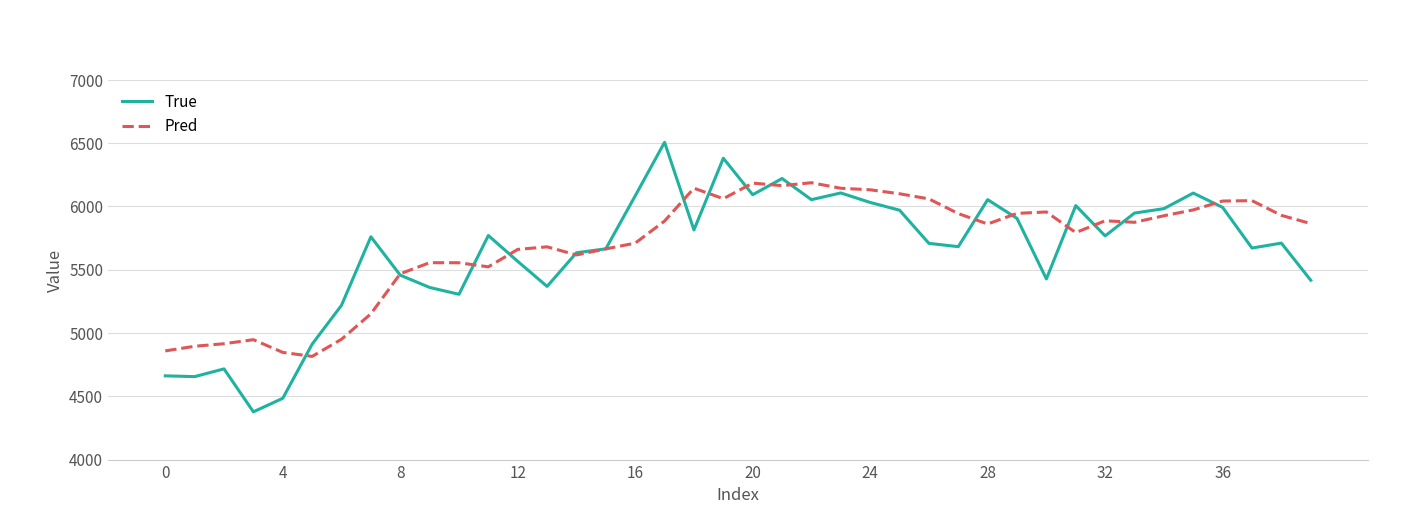

Does the chart have visible grid lines?

Yes